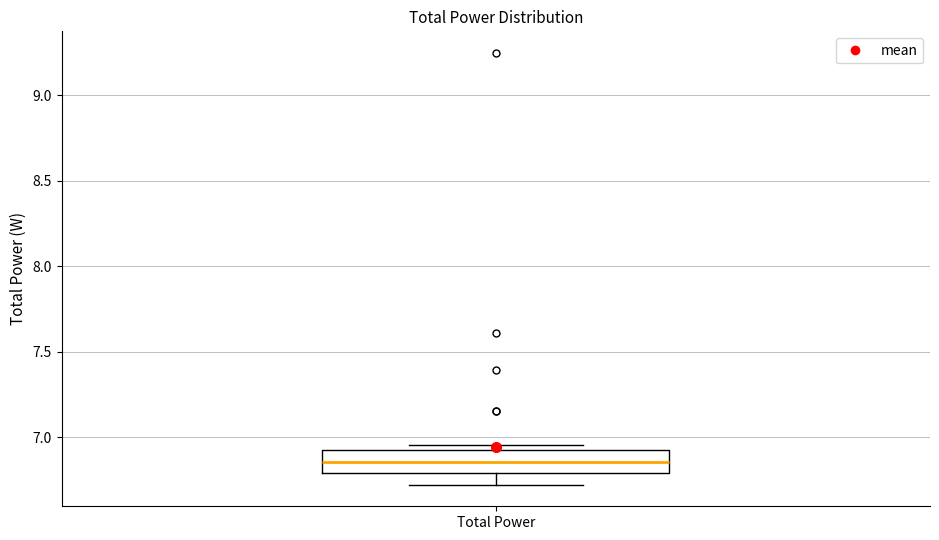

Read this box plot against the y-axis: the position of the median line, the range covered by the box, and the ends of both whiskers. The values are not printed on the chart, so give them approximately, as read against the axis.

median 6.85, box 6.80 to 6.95, whiskers 6.70 to 6.95 (just above the box's upper edge)